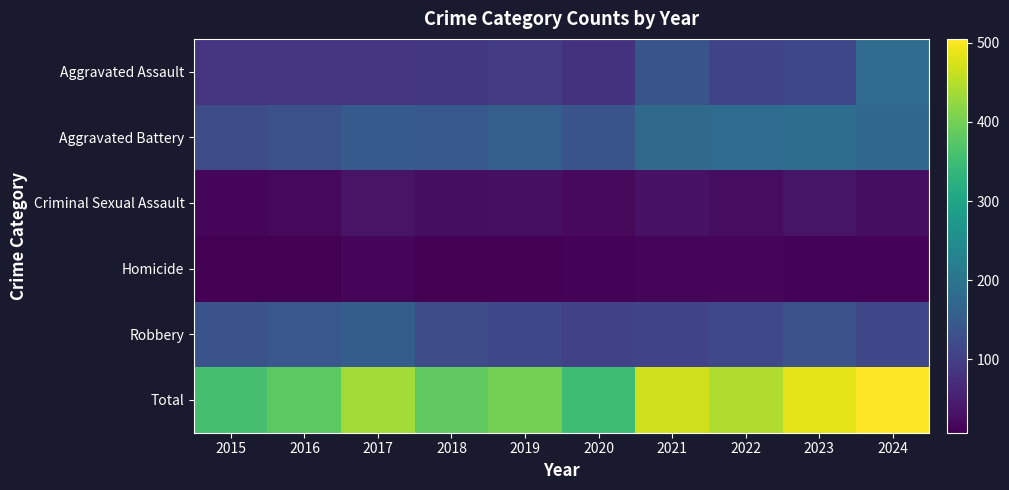

How many data points does each series have?

10